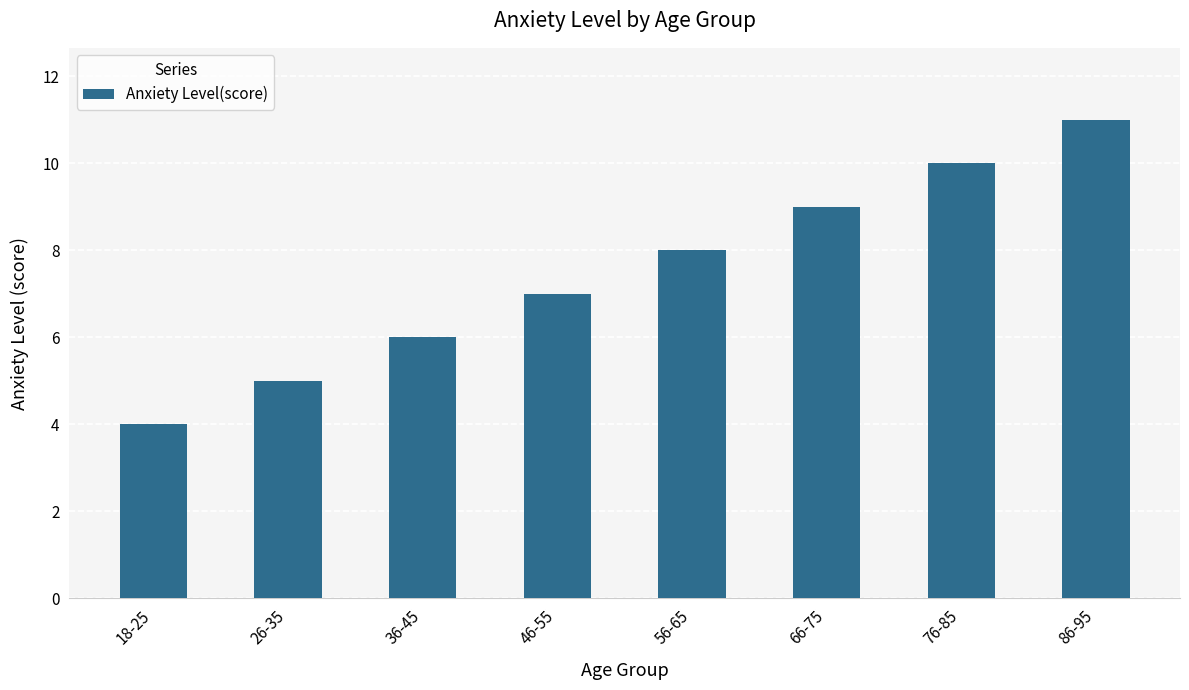

What is the average value?

8